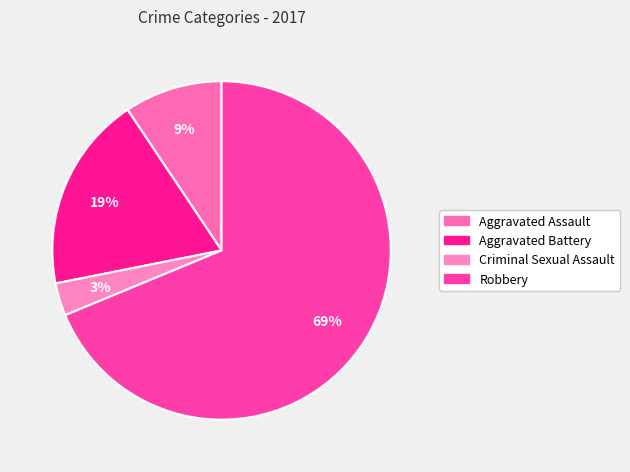

To the nearest percent, what is the combined percentage of Aggravated Battery and Aggravated Assault?

28%